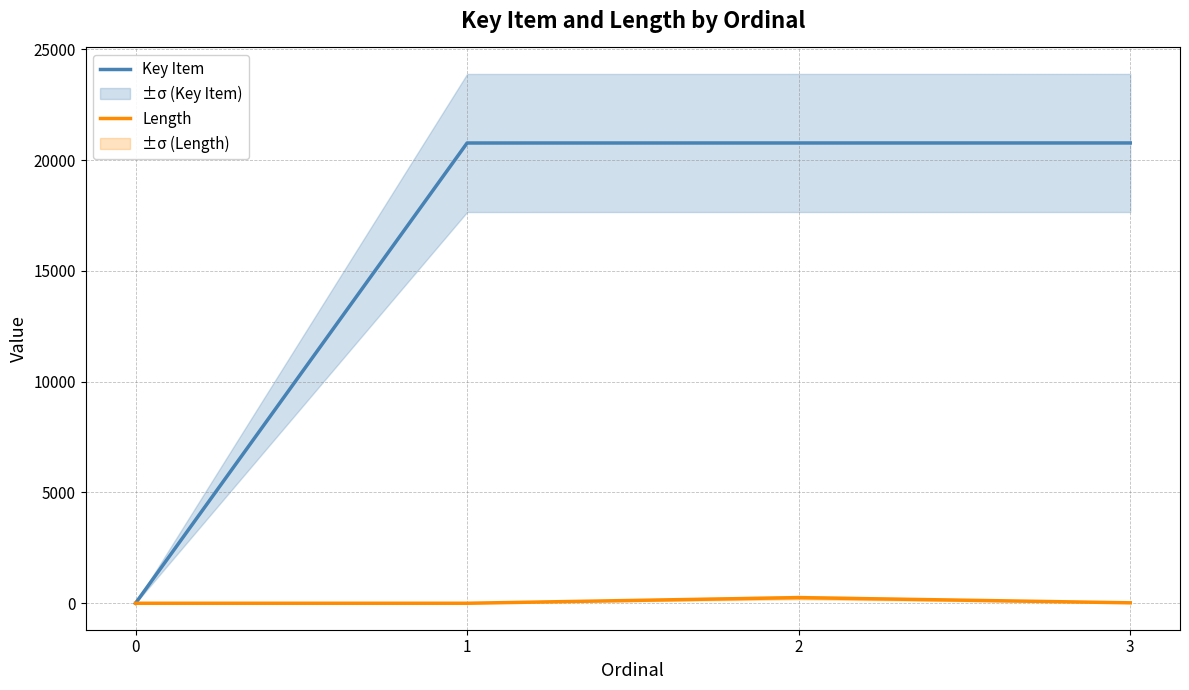

At which label is Length closest to 127?

3